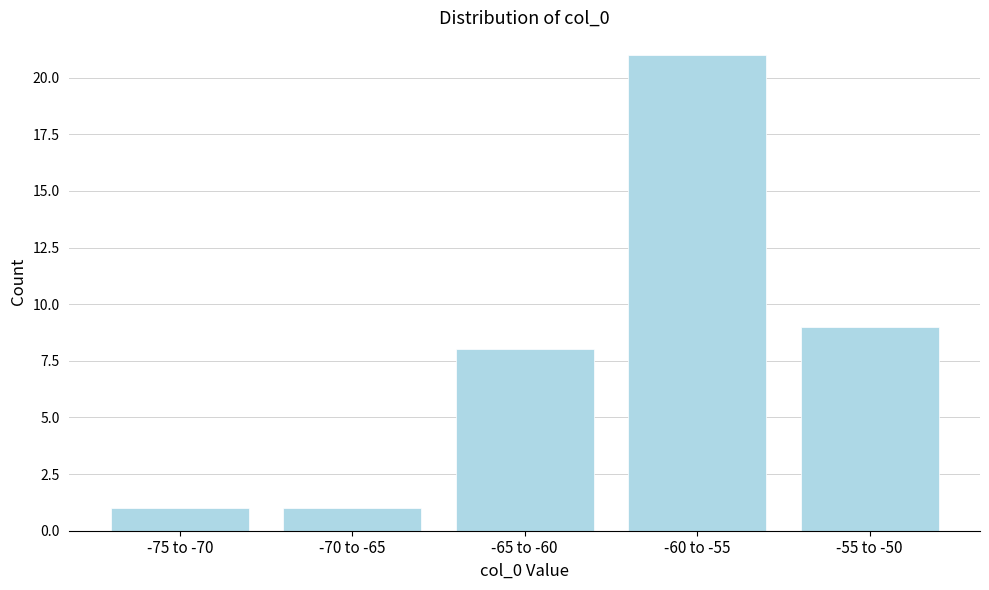

Reading left to right, extract all data points from this chart.

1	1	8	21	9